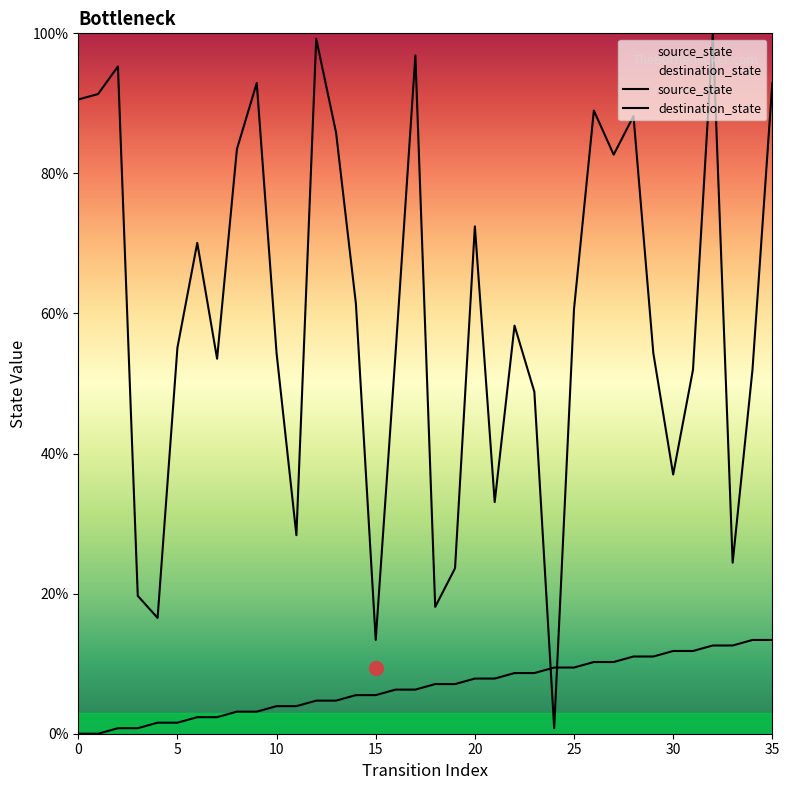

The value of source_state at 5 is 1.6. True or false?

True